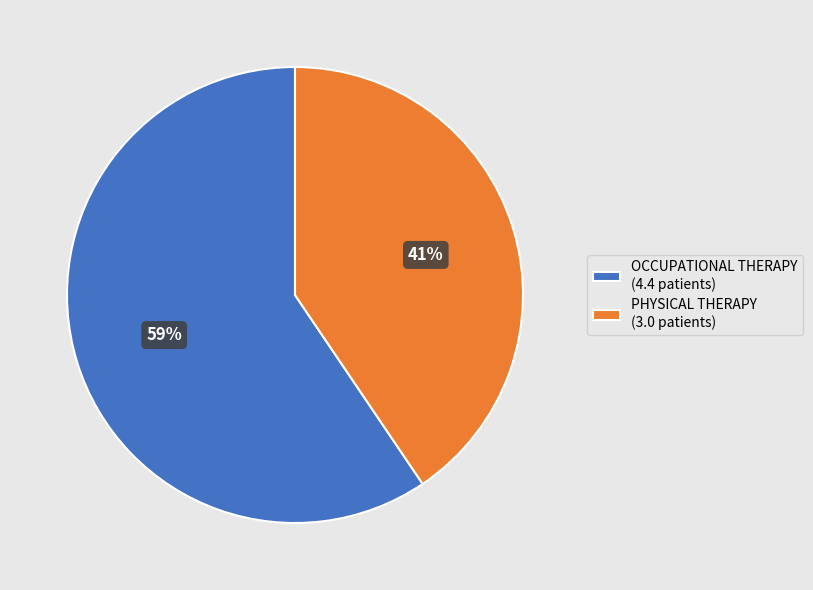

To the nearest percent, what is the average slice percentage?

50%